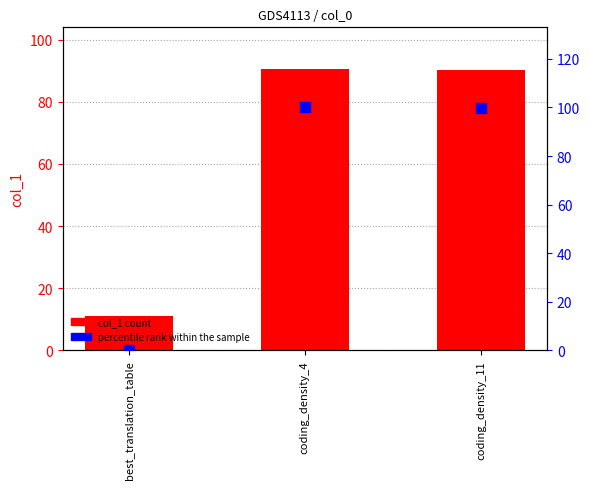

At which category is the sum across all series the highest?

coding_density_4